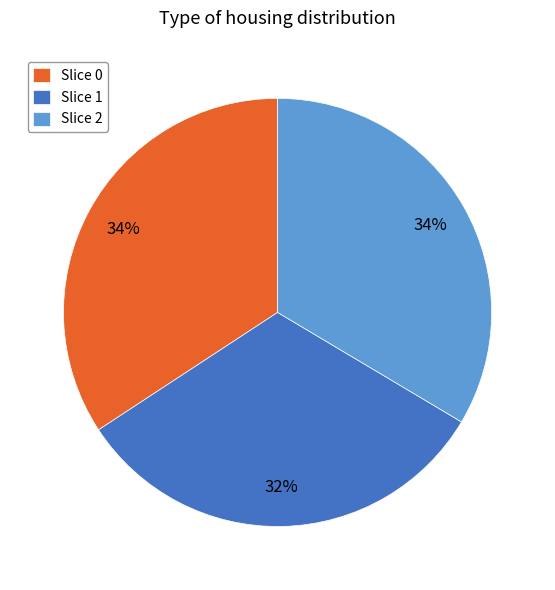

True or false: Slice 1 accounts for 32% of the total.

True